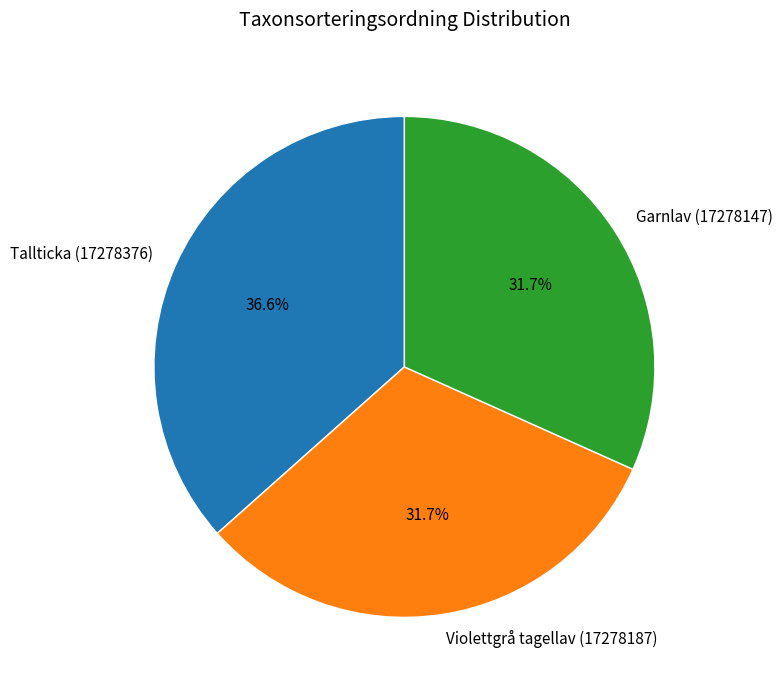

How many slices are in this pie chart?

3